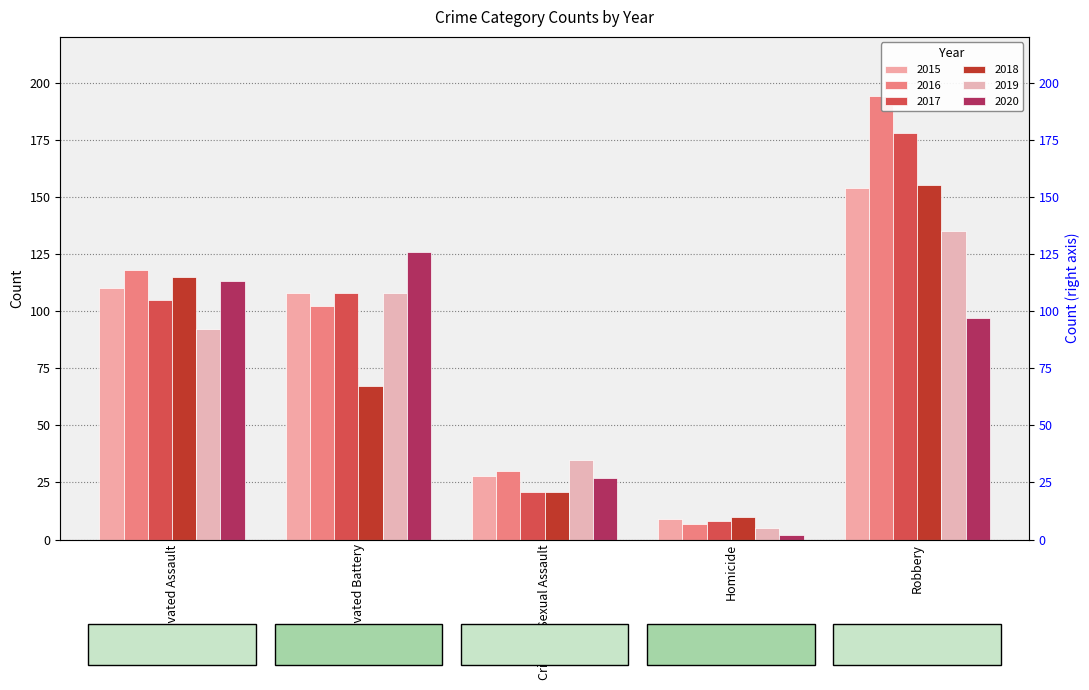

Reading right to left, extract all data points from this chart.

2015: 154	9	28	108	110
2016: 194	7	30	102	118
2017: 178	8	21	108	105
2018: 155	10	21	67	115
2019: 135	5	35	108	92
2020: 97	2	27	126	113